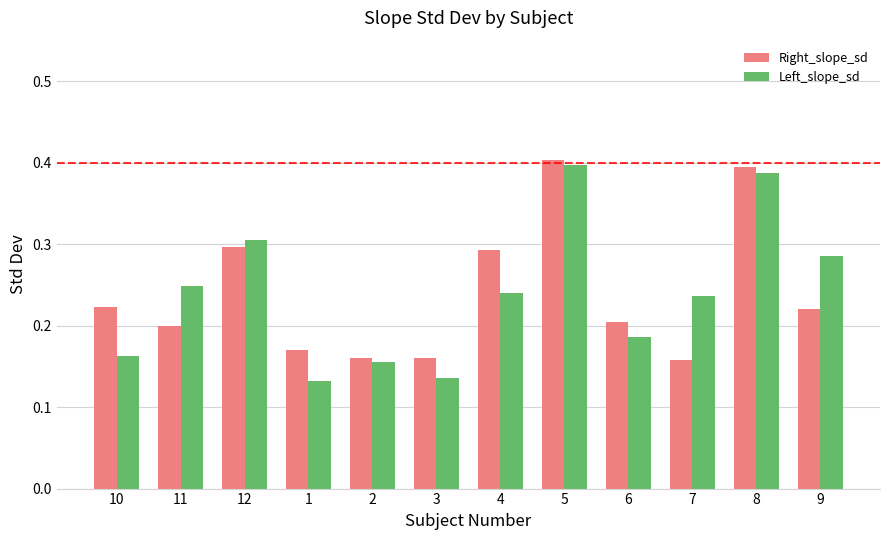

Count the Left_slope_sd values in the range 0 to 1.

12